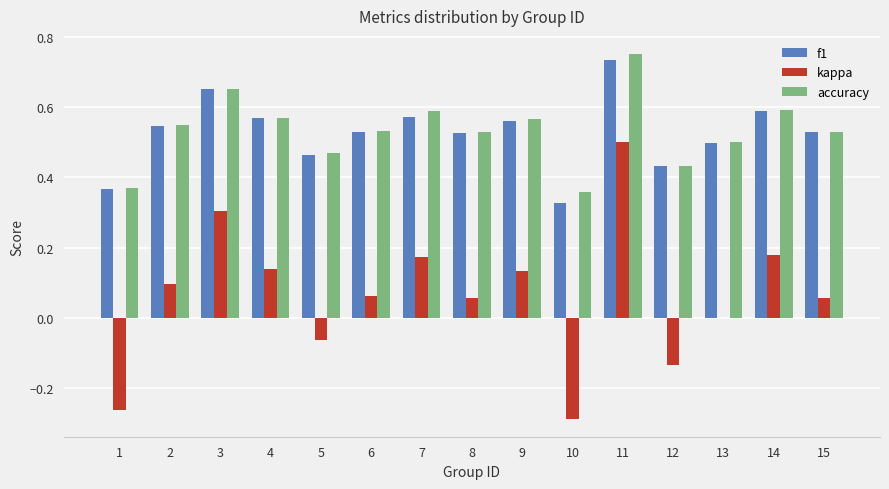

What are all the series names shown in the legend?

f1, kappa, accuracy